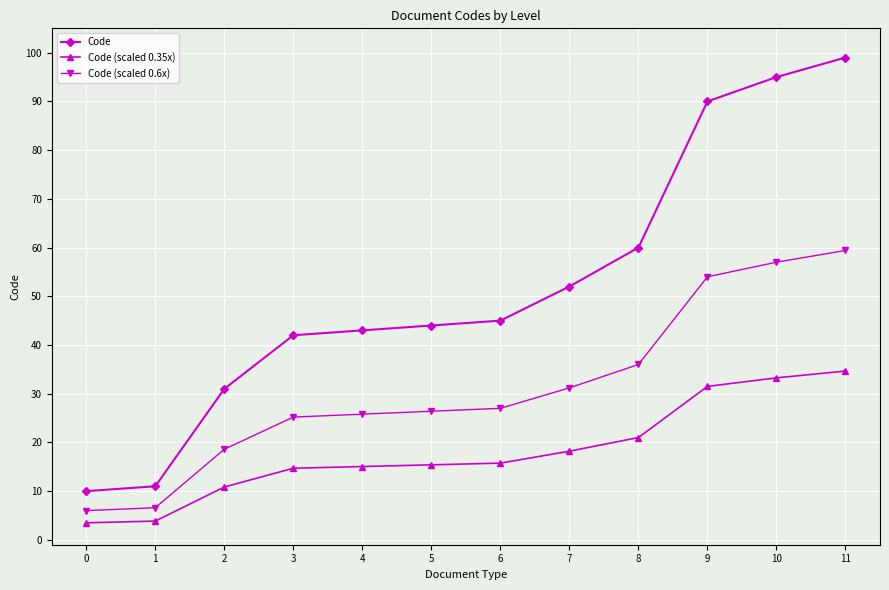

Is the value of Code (scaled 0.35x) at 10 greater than the value of Code at 11?

No